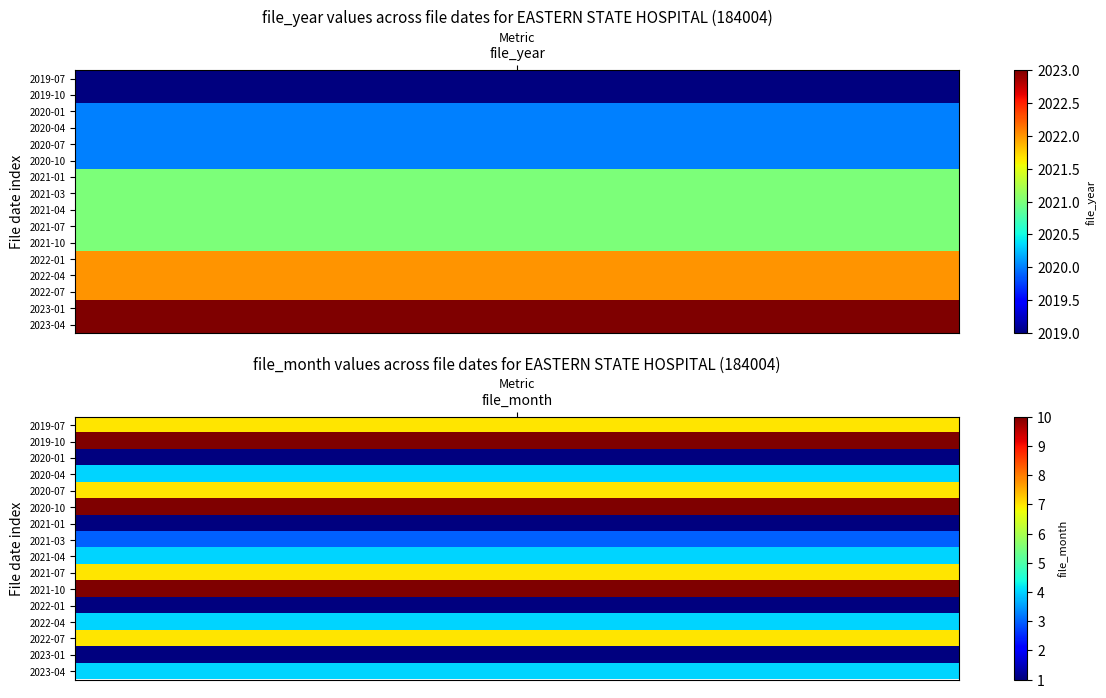

True or false: file_month has a value of 3 at 7.

True